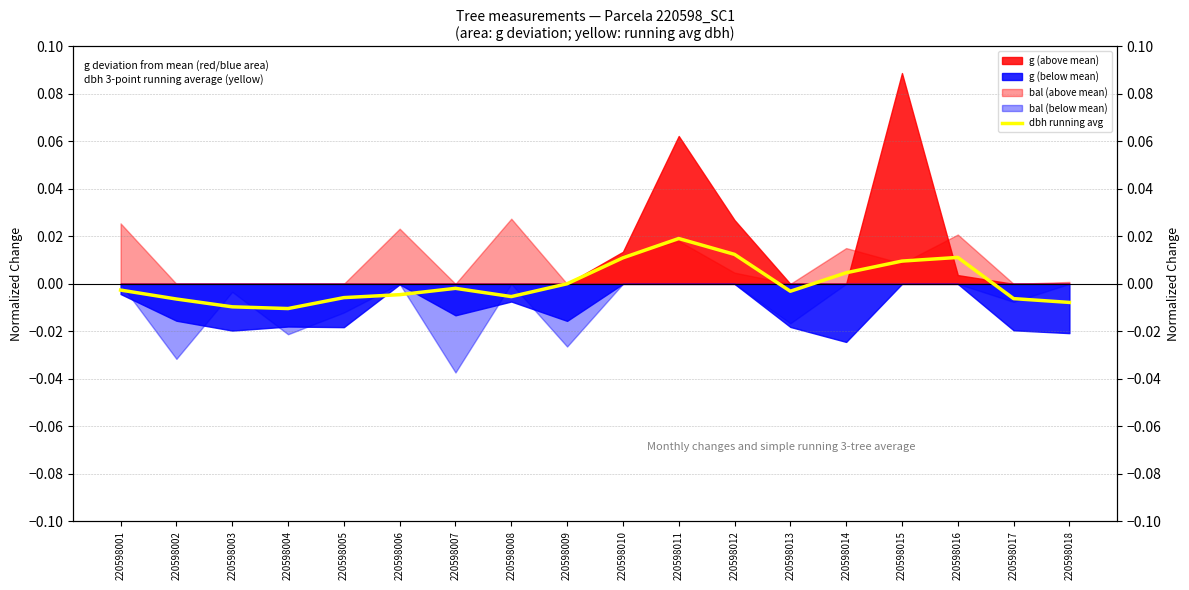

How many points are higher than both their immediate neighbors (excluding endpoints)?

3